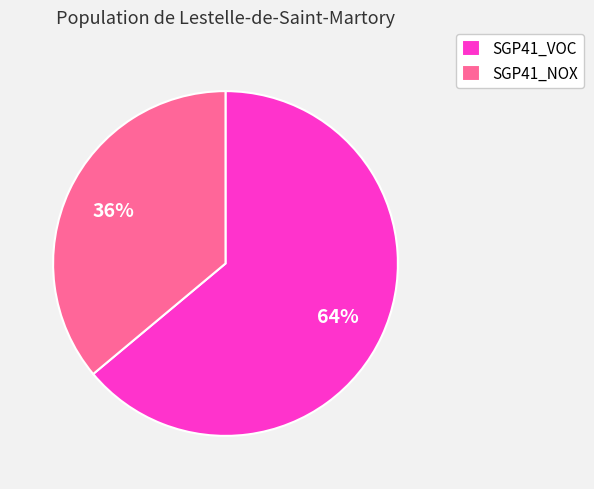

What is the majority slice?

SGP41_VOC